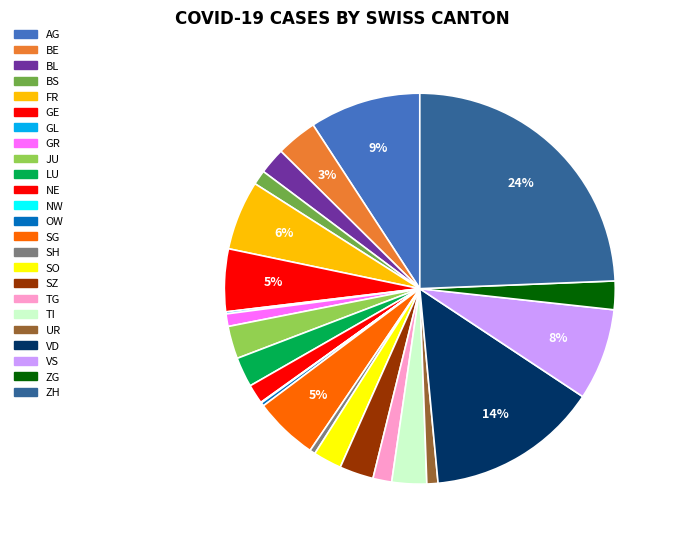

The LU slice represents 15% of the pie. True or false?

False